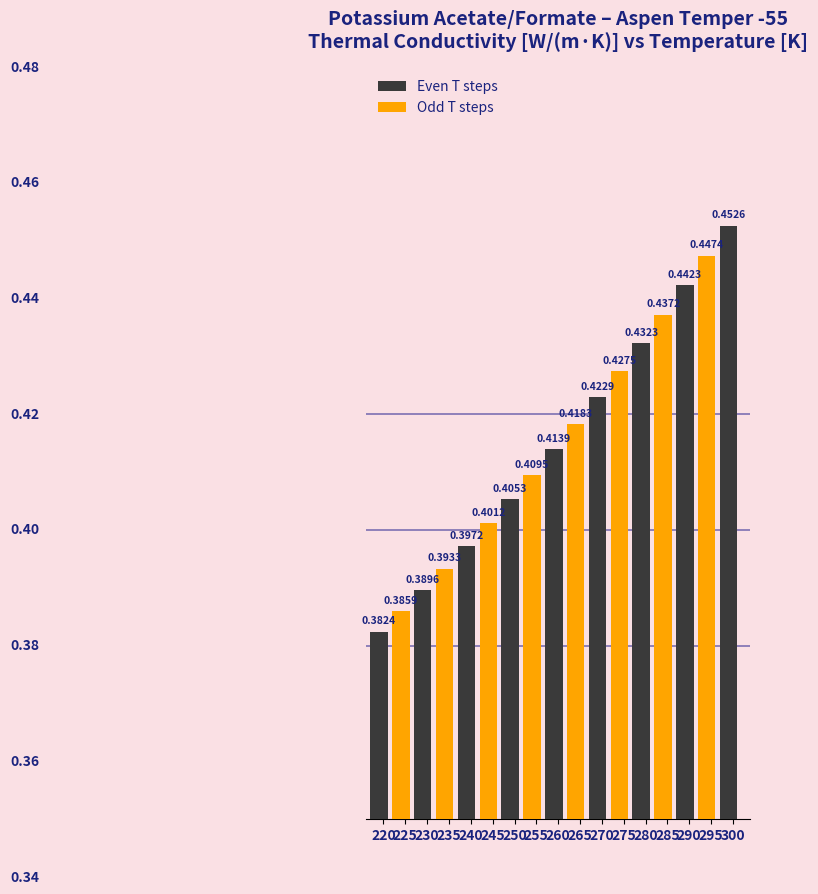

Which has a higher value, 255 or 290?

290